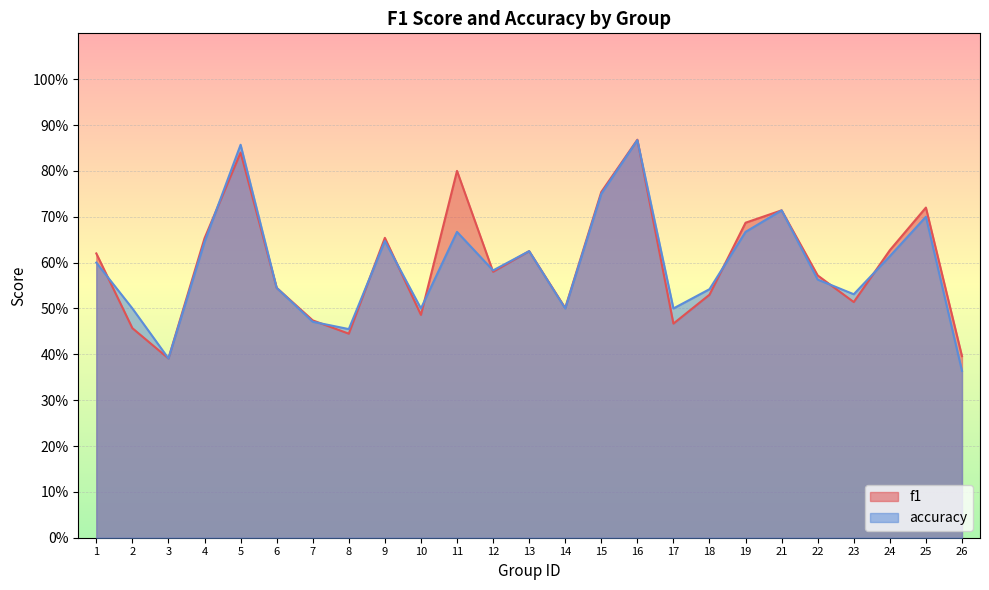

Which series has the largest total across all categories?

f1